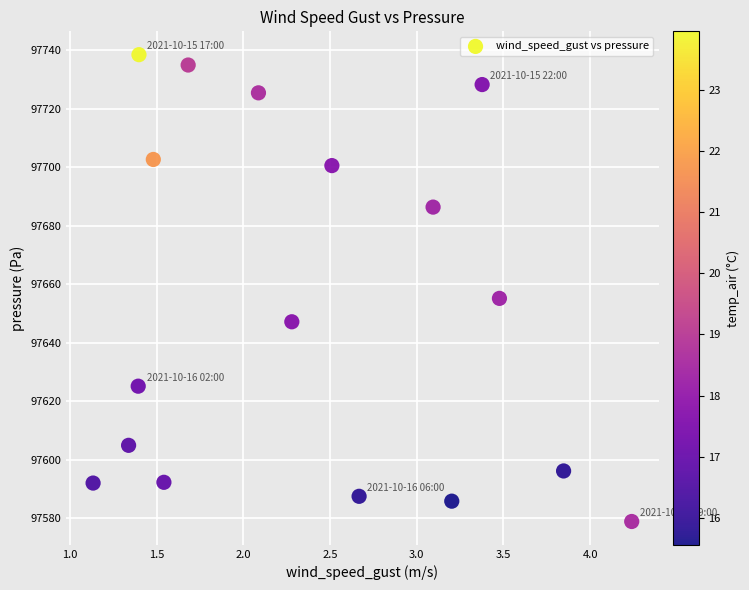

What Y value in the scatter plot is closest to 97658?

97655.2